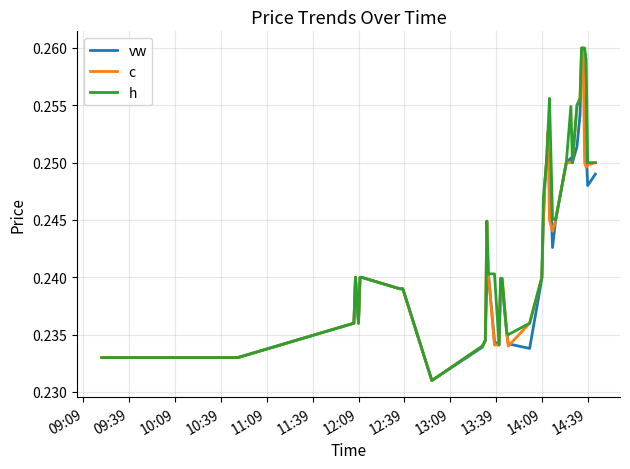

Does the chart display data point markers on the line(s)?

No